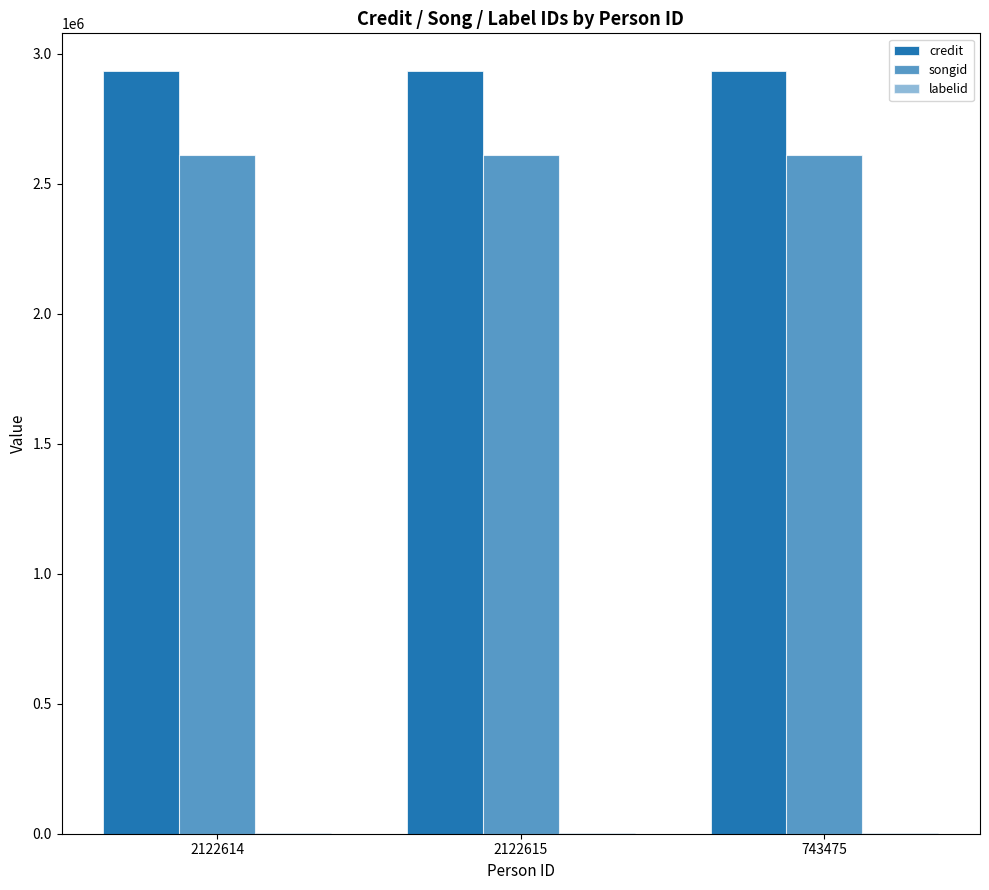

The labelid series shows 3267 at 743475. True or false?

True